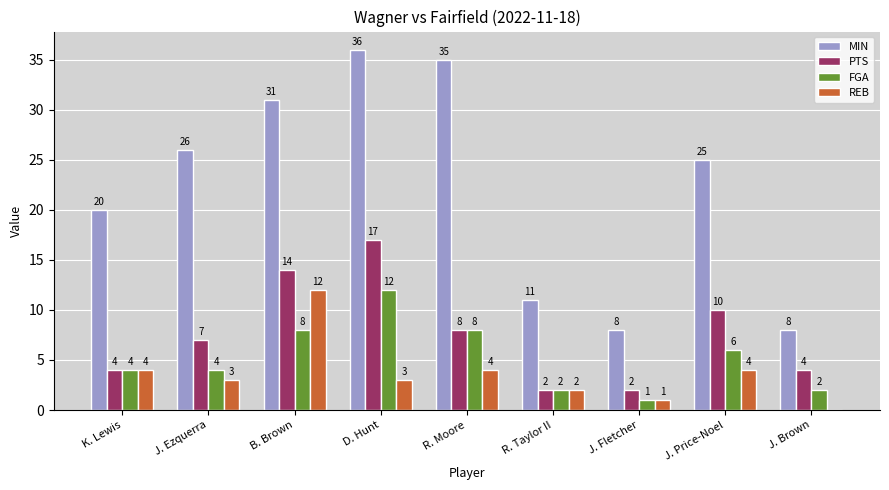

What are all the series names shown in the legend?

MIN, PTS, FGA, REB